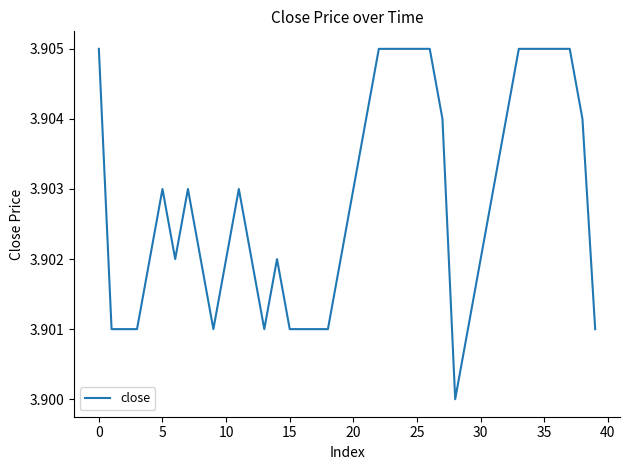

Is this an area chart (filled region under the line)?

No